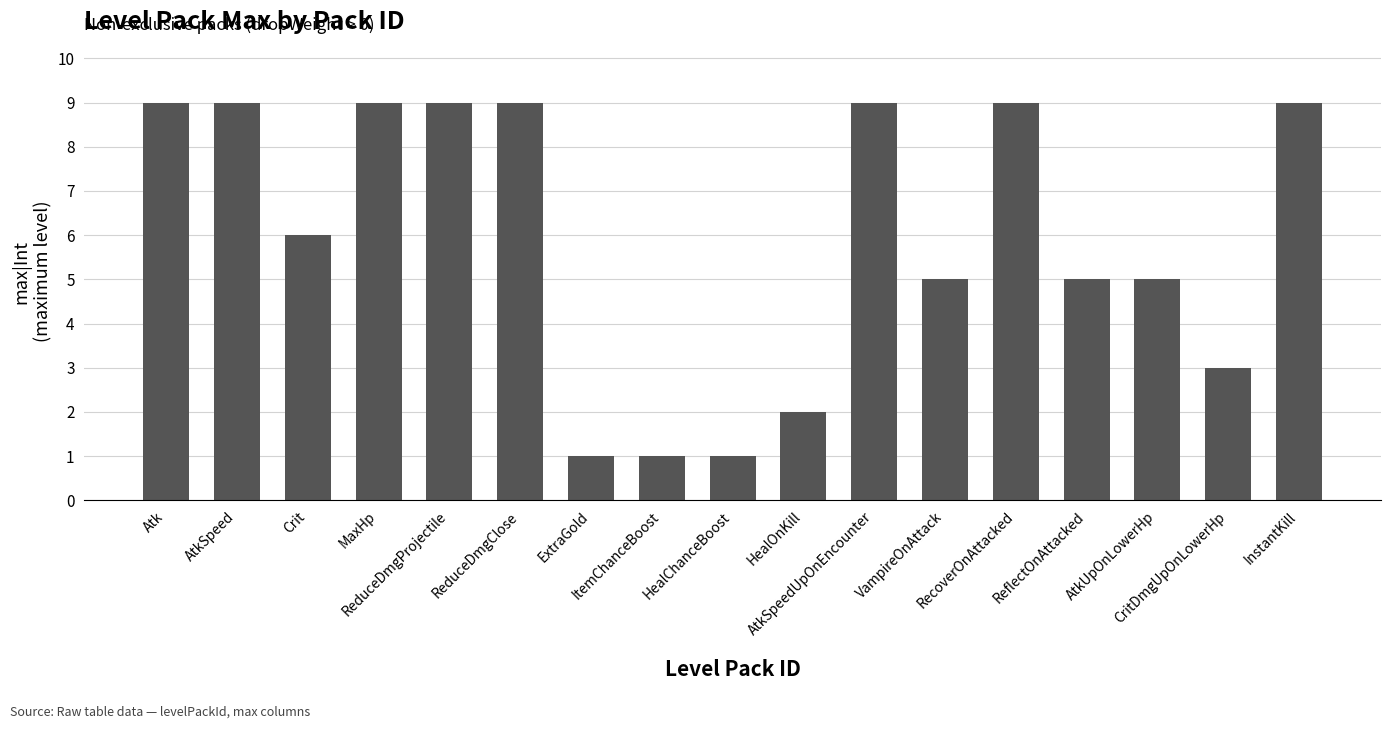

What is the sum of the values at Crit and RecoverOnAttacked?

15